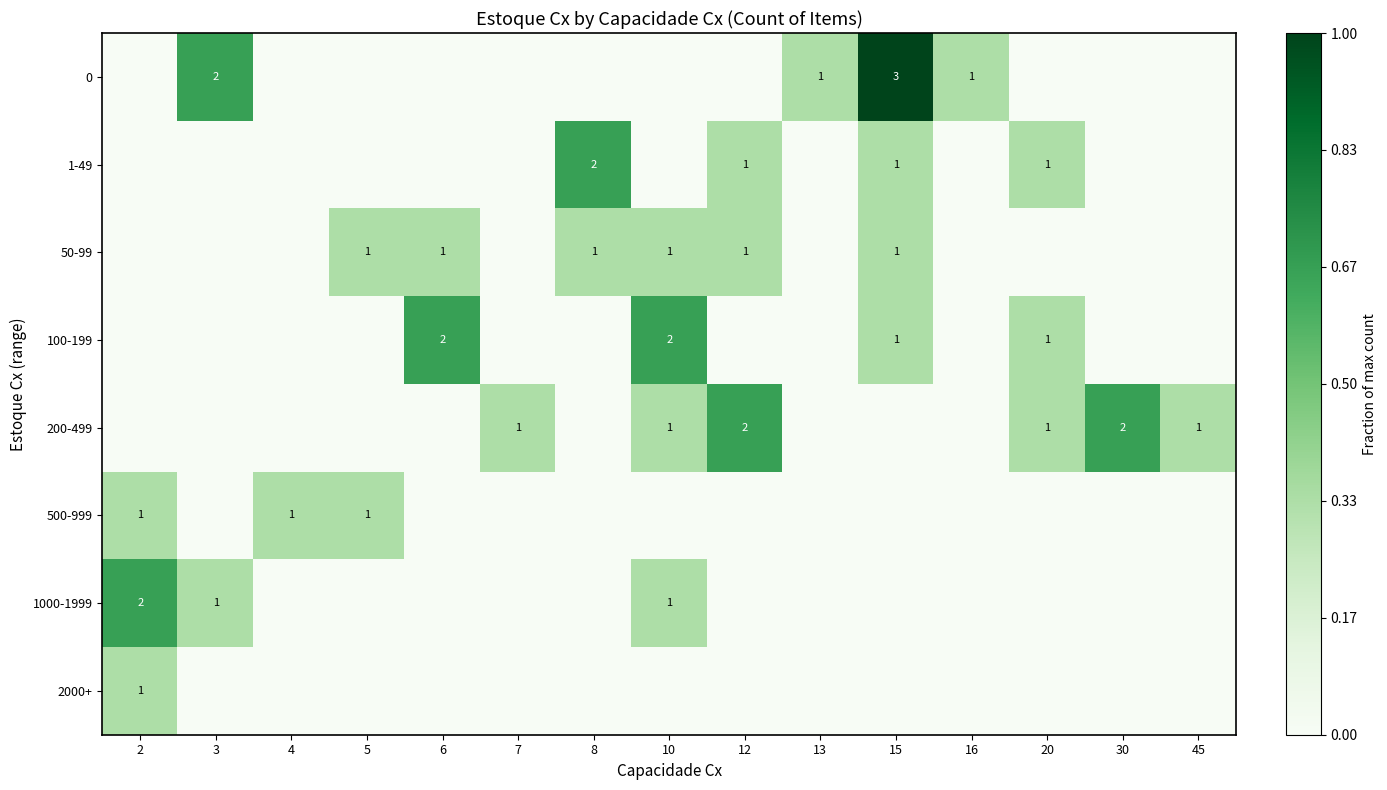

Between 3 and 5, which is larger?

3